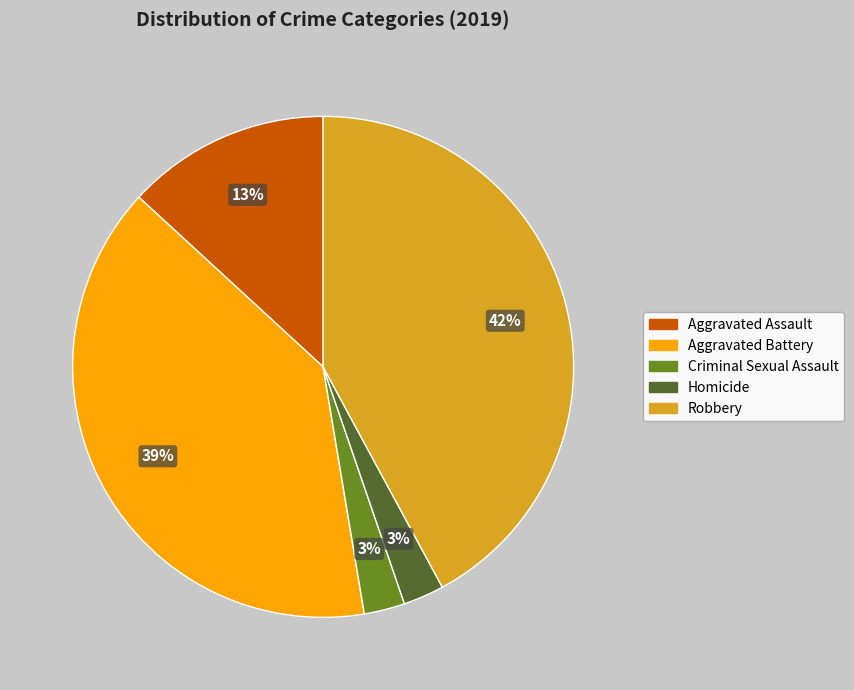

Is the sum of Aggravated Battery and Robbery greater than half?

Yes